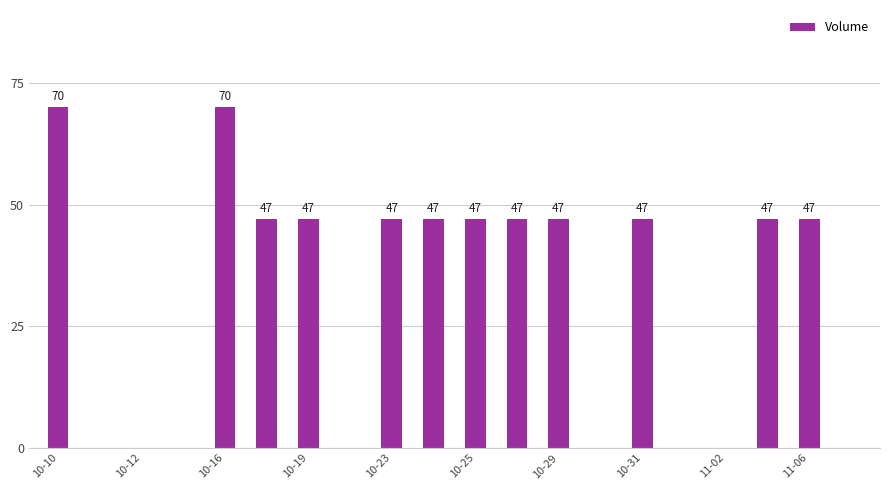

Count the number of data series in this chart.

1